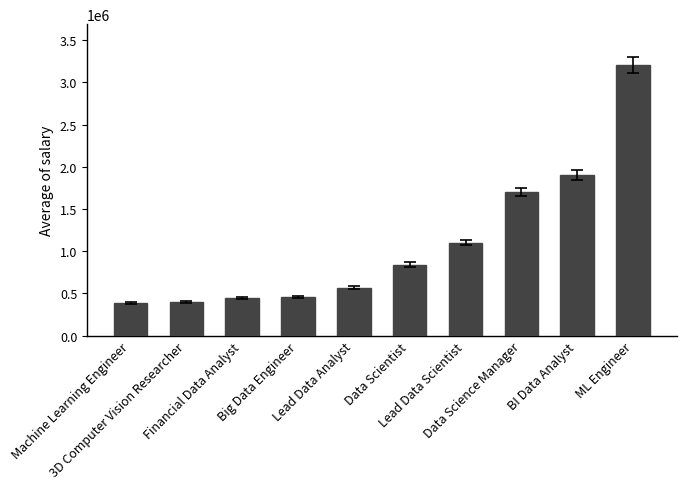

What is the difference between the second highest and minimum values?

1515130.5